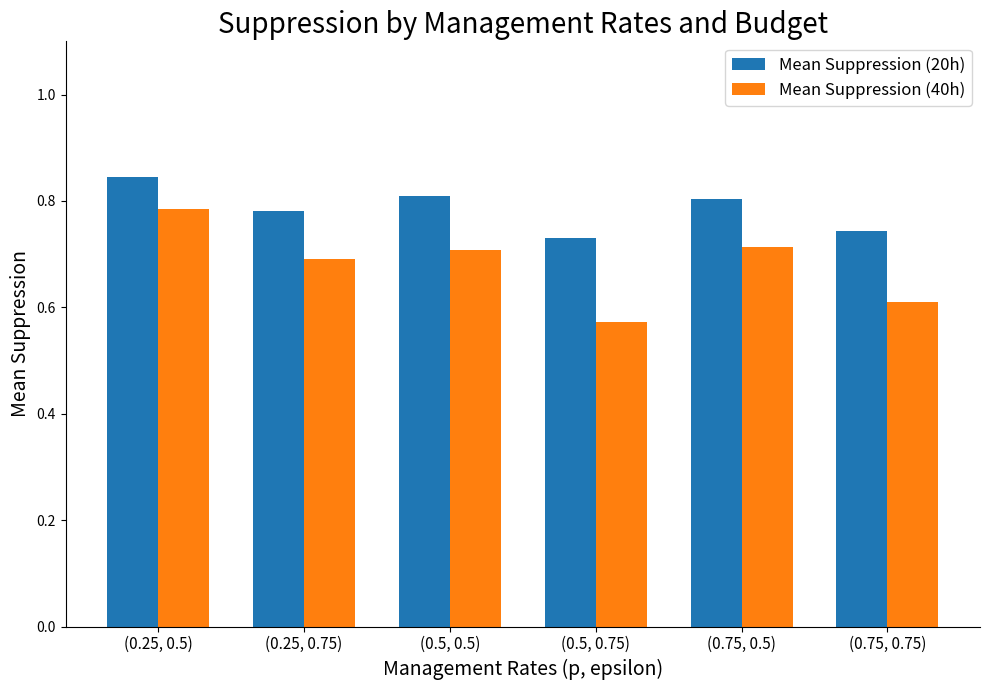

What position from the right is (0.25, 0.75)?

5